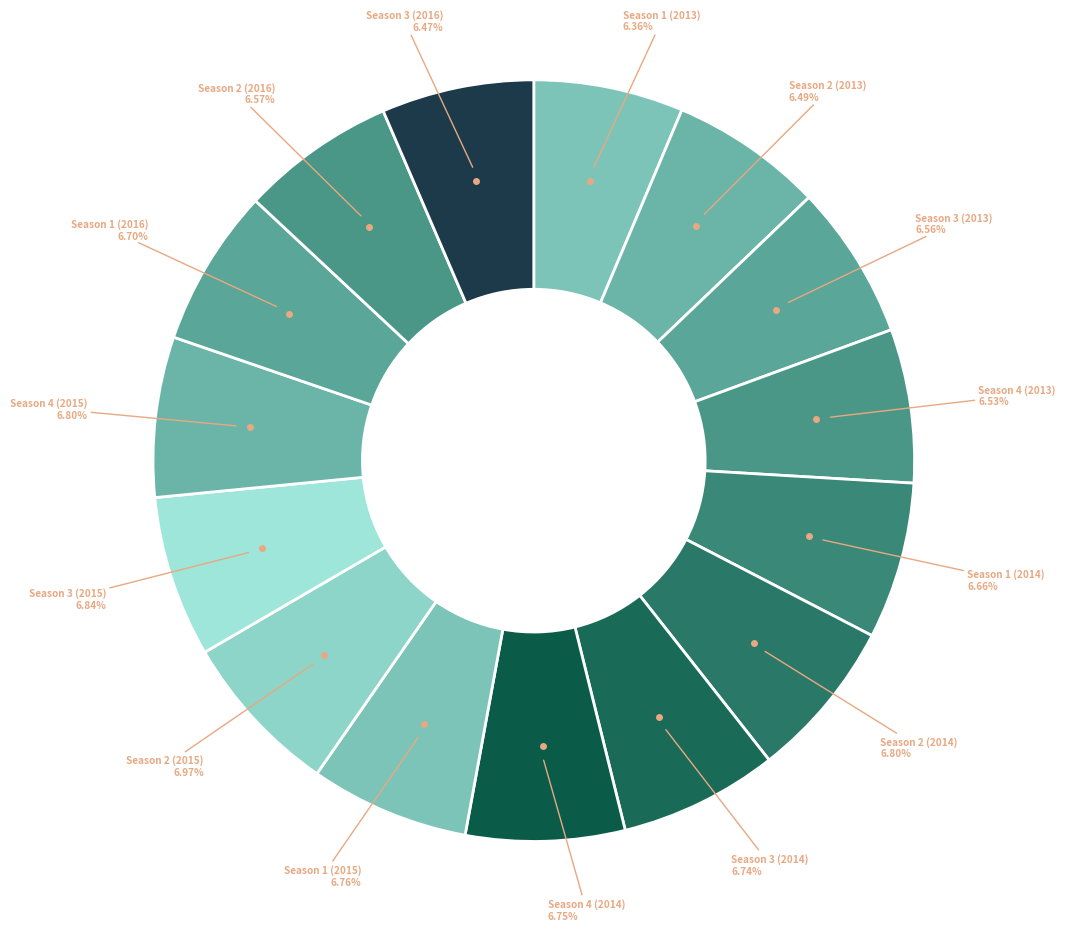

To the nearest percent, what is the difference between the largest and smallest slice percentages?

1%